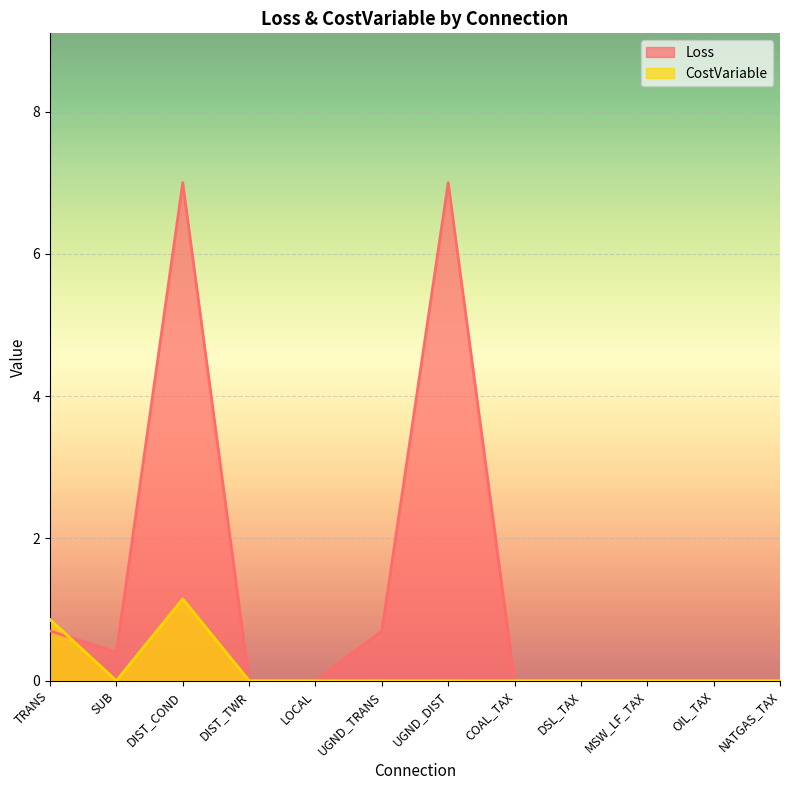

What are all the series names shown in the legend?

Loss, CostVariable